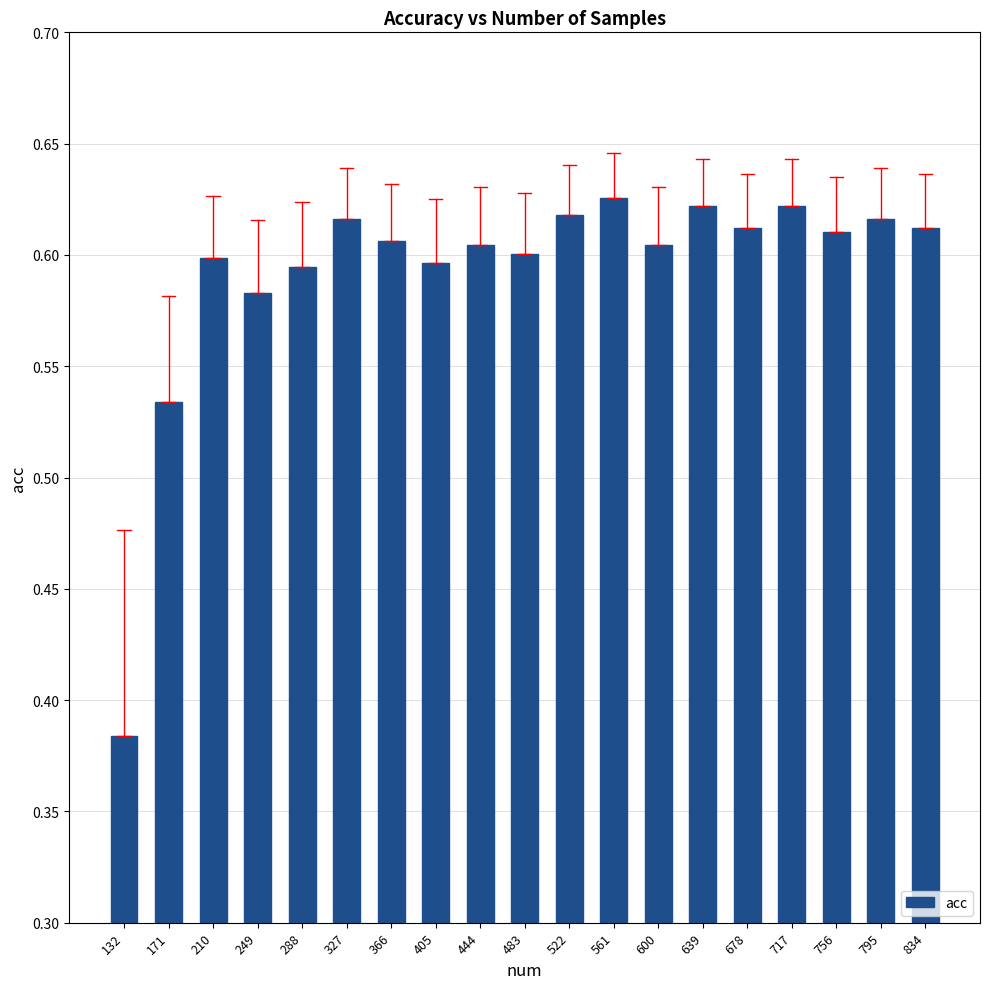

Which category has the lowest value across all series?

132